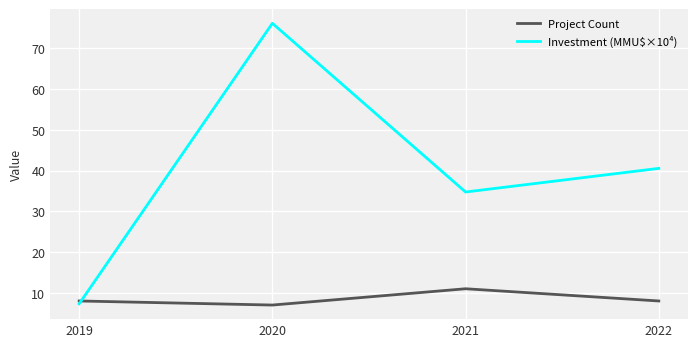

What is the total value across all series at 2019?

15.3